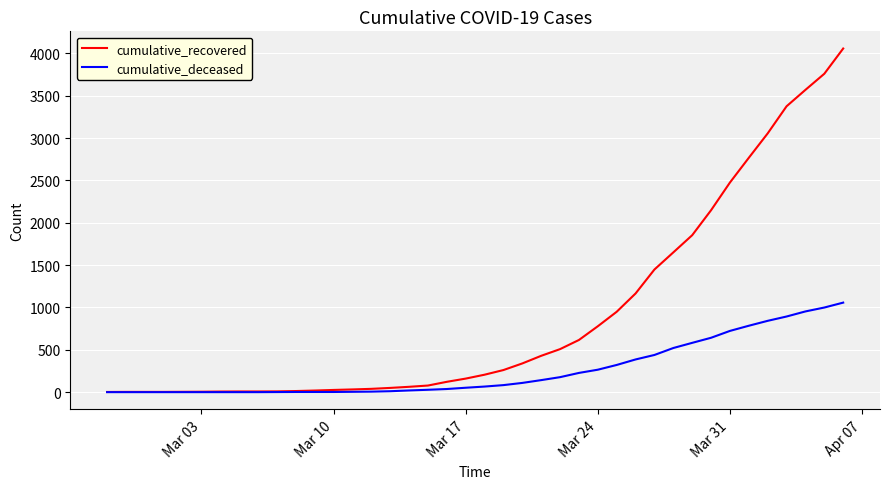

What is the difference between the maximum and minimum values in the cumulative_recovered series?

4055